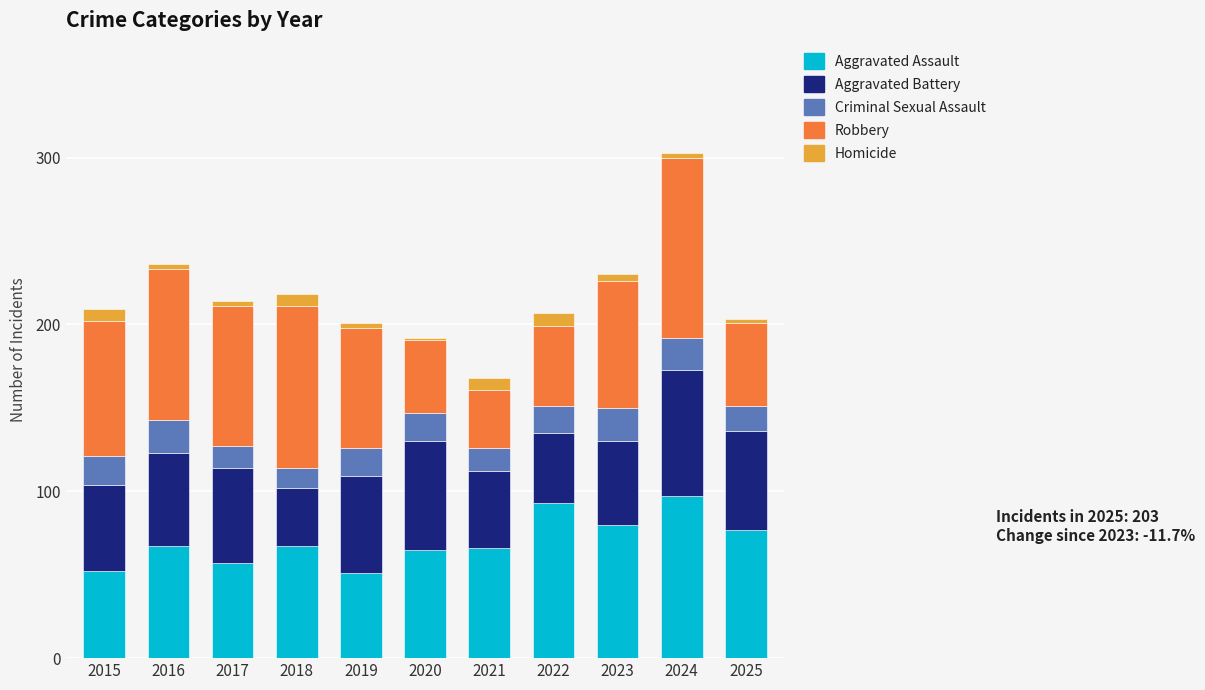

Does the chart contain stacked bars?

Yes